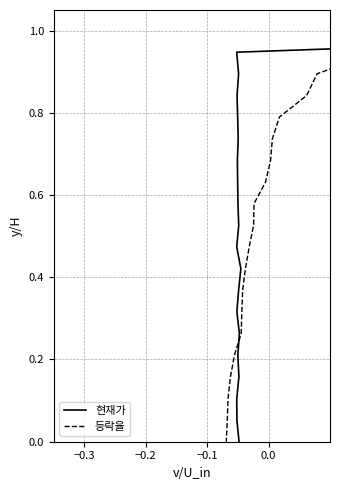

What is the difference between the second highest and minimum values in the 등락율 series?

0.9